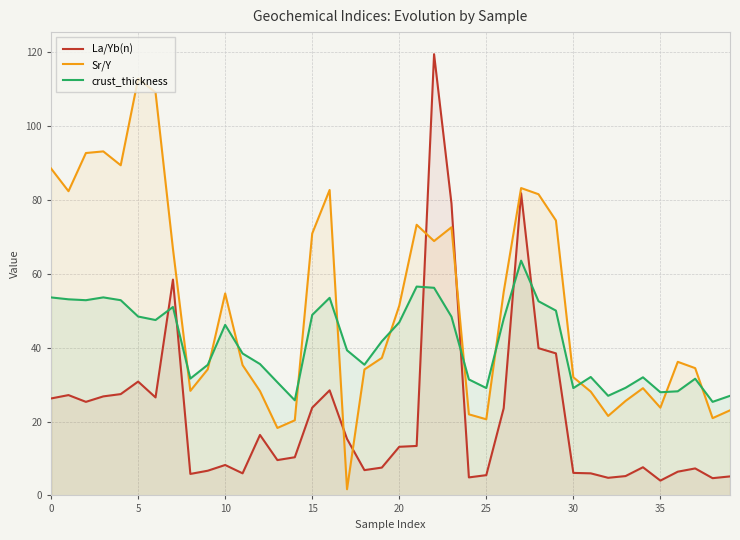

What is the average value of the Sr/Y series?

51.5